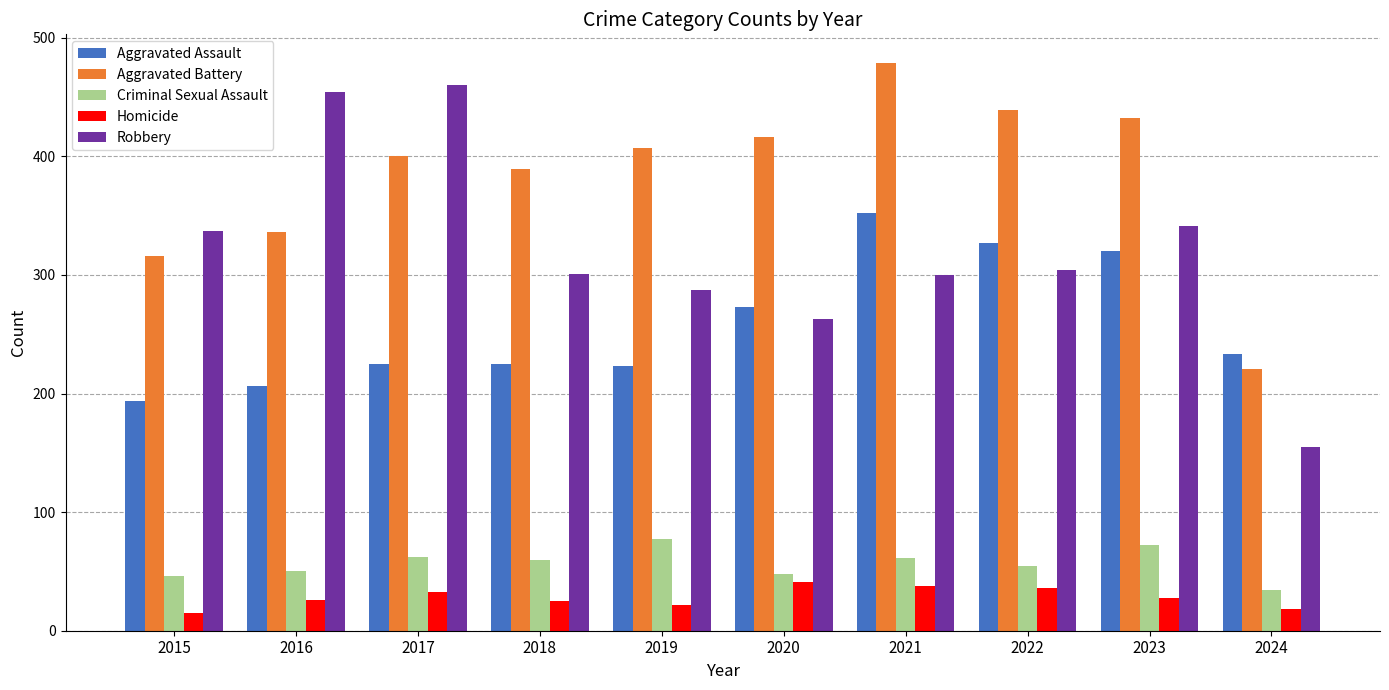

What is the maximum value shown in the chart?

479